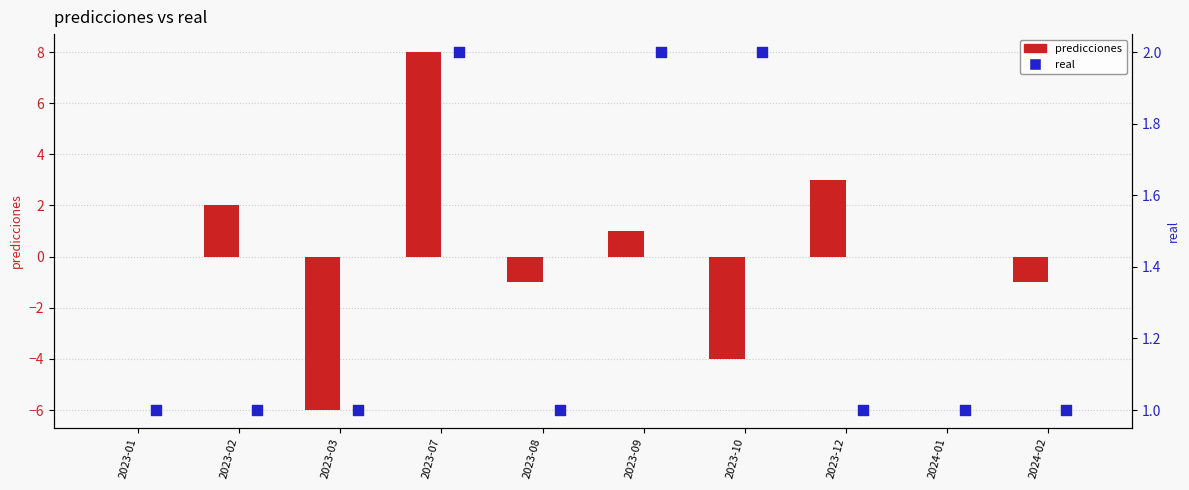

Which series has the largest total across all categories?

real